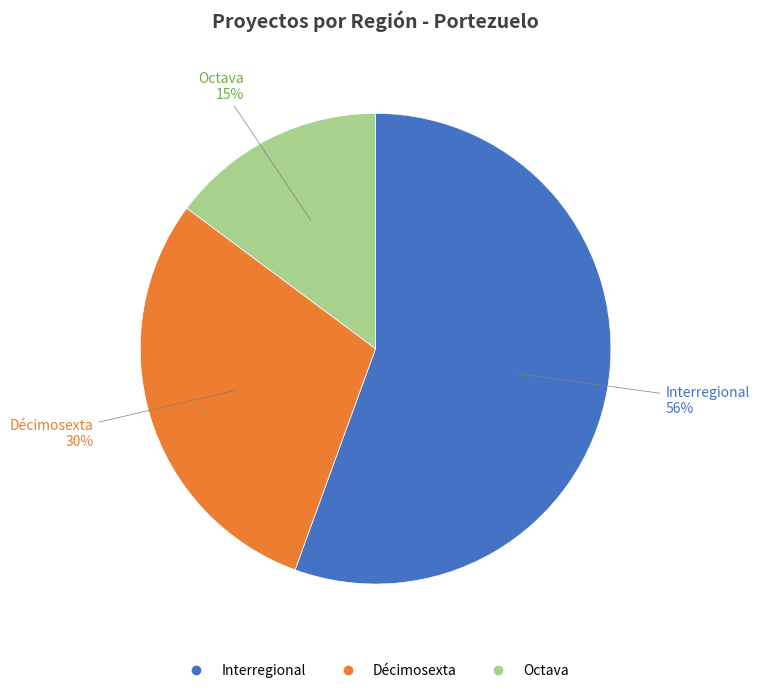

What is the ratio of the value at Interregional to the value at Décimosexta?

1.9